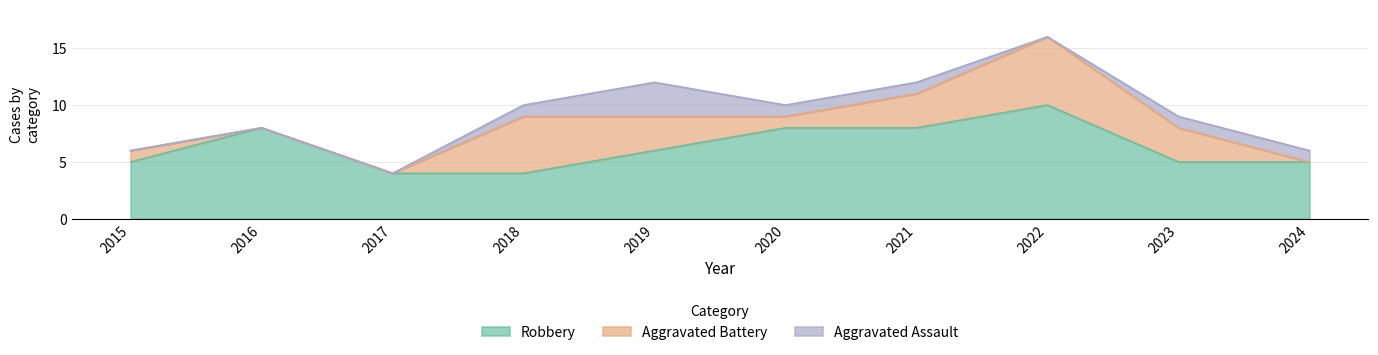

At 2024, list the series in order from smallest to largest.

Aggravated Battery, Aggravated Assault, Robbery